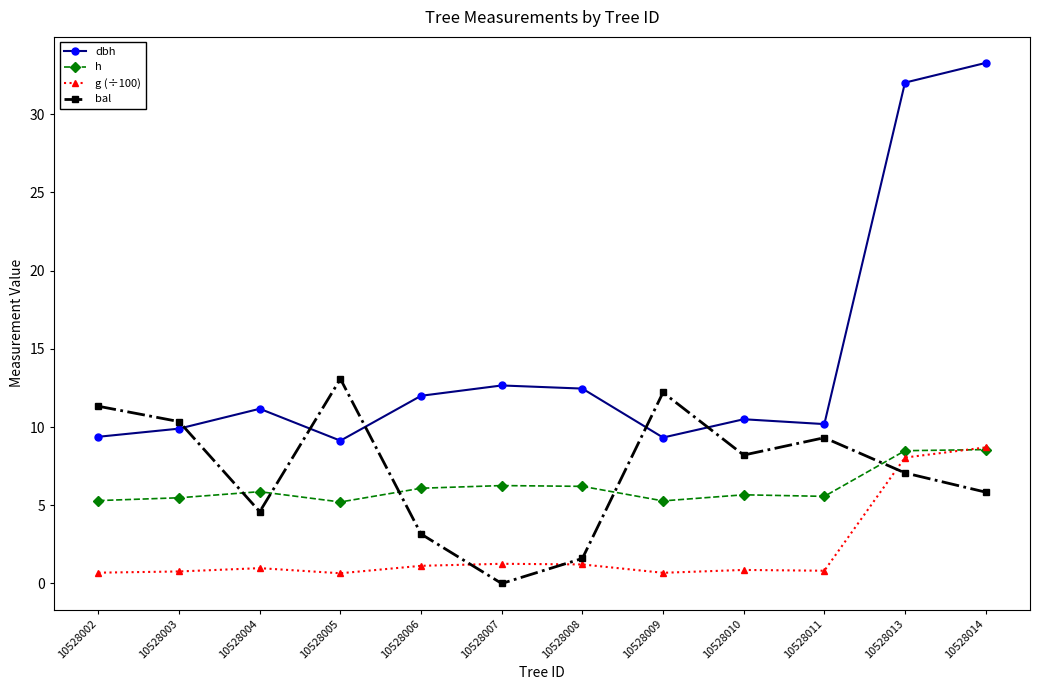

What is the average value of the g (÷100) series?

2.2